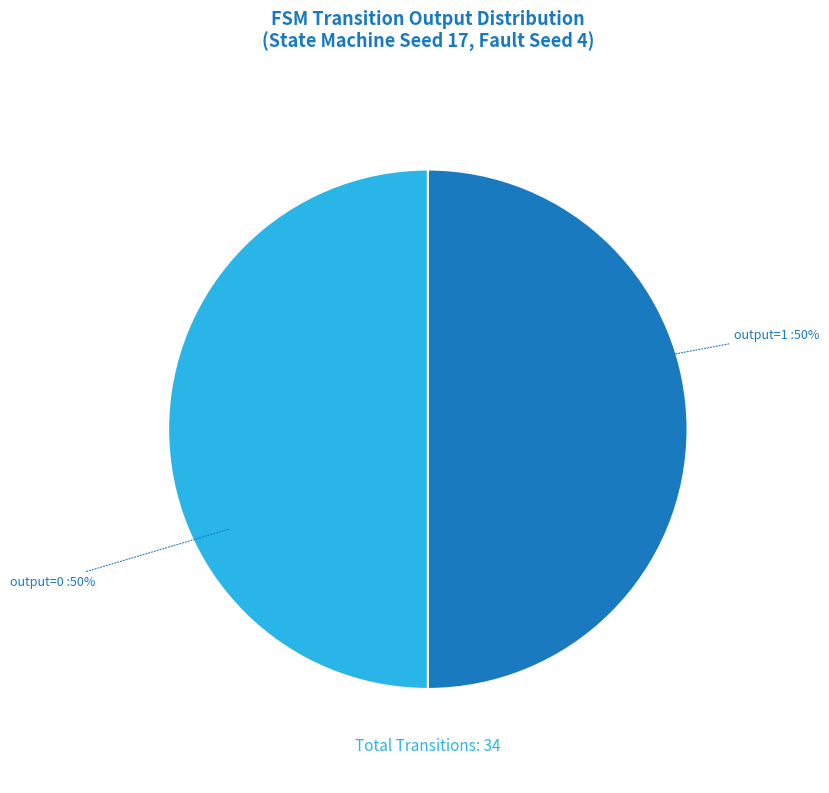

Count the number of slices in the pie.

2